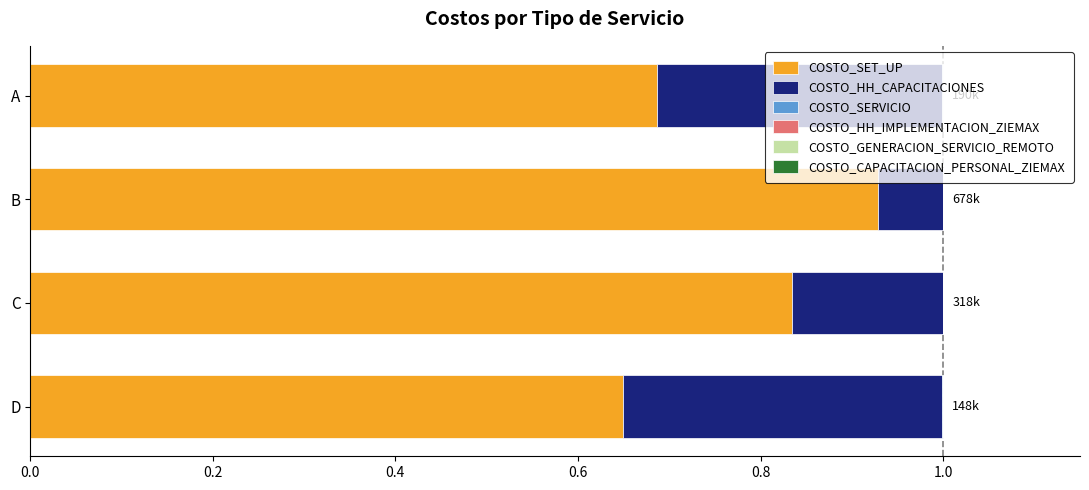

At which label does COSTO_SET_UP reach its peak?

B